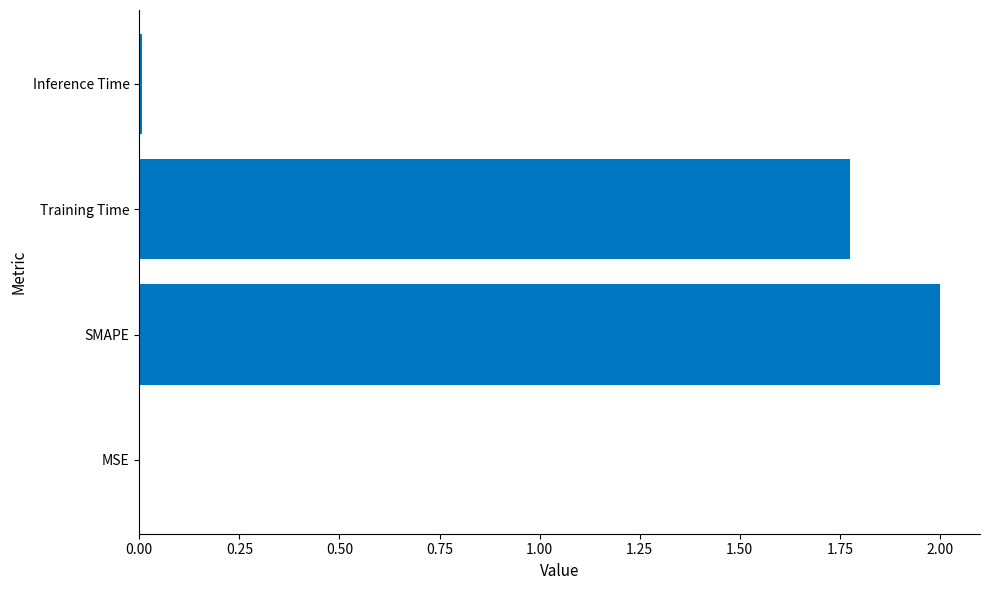

The chart shows a value of 1.1 at SMAPE. True or false?

False